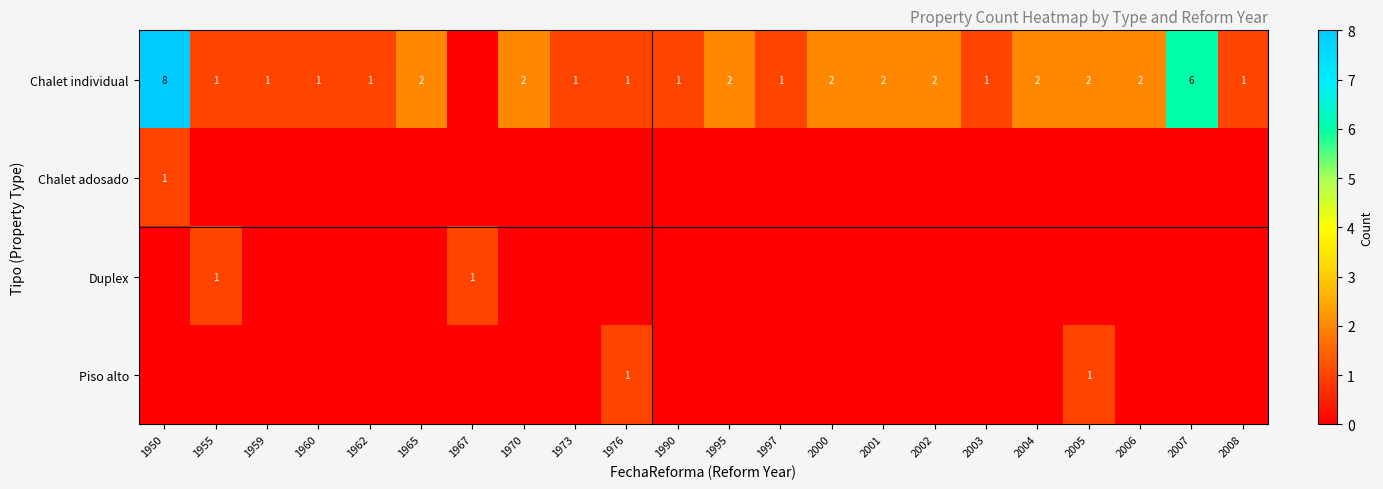

True or false: Chalet individual has a value of 2 at 2001.

True